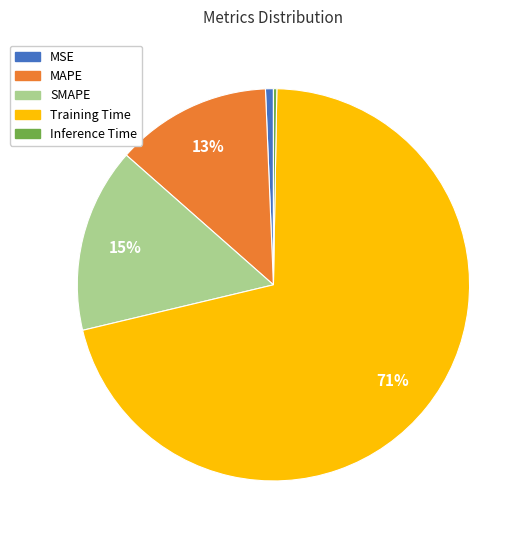

Is the sum of Training Time and SMAPE greater than half?

Yes